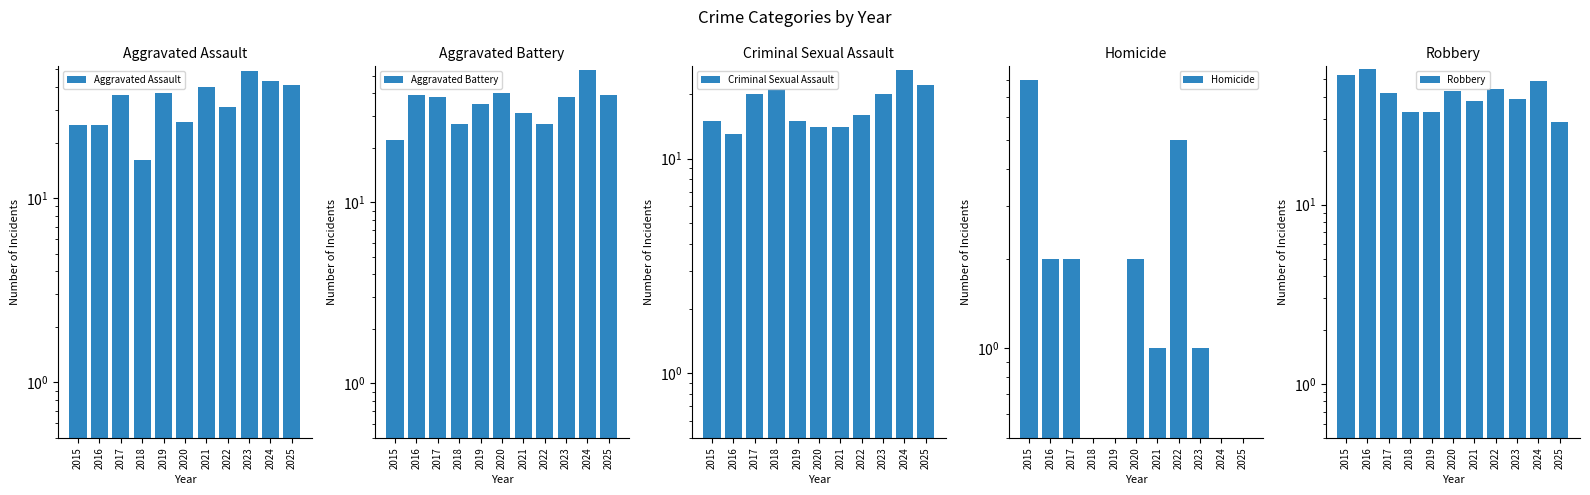

List the series in order of their peak value, lowest first.

Homicide, Criminal Sexual Assault, Aggravated Assault, Aggravated Battery, Robbery